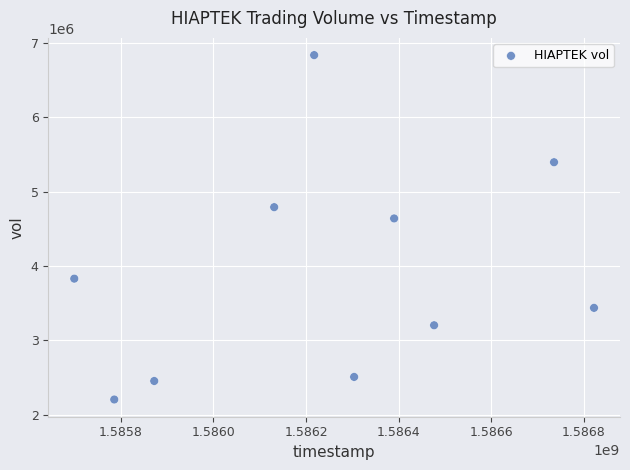

What Y value in the scatter plot is closest to 4521300?

4640500